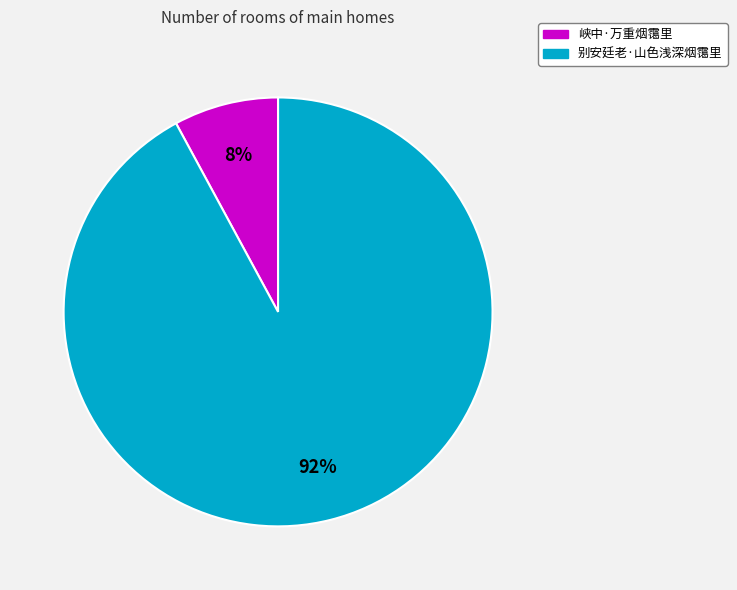

Which has a higher value, 峡中·万重烟霭里 or 别安廷老·山色浅深烟霭里?

别安廷老·山色浅深烟霭里